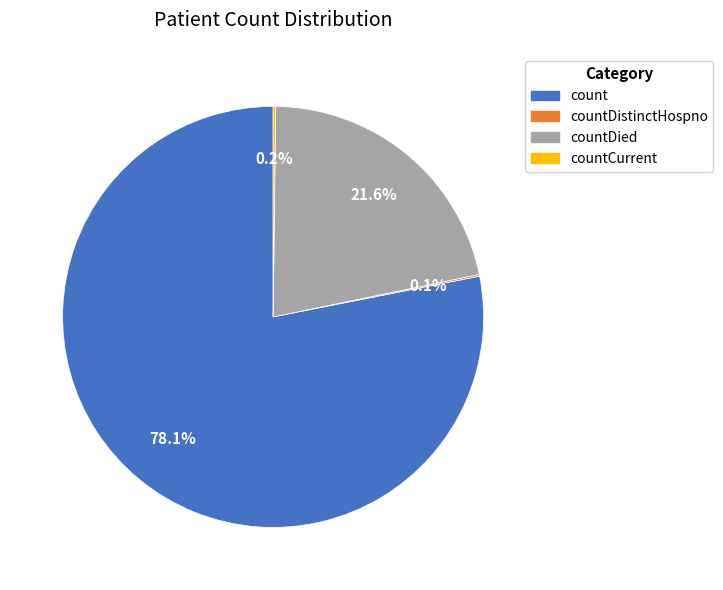

Is there a majority slice in this chart?

Yes